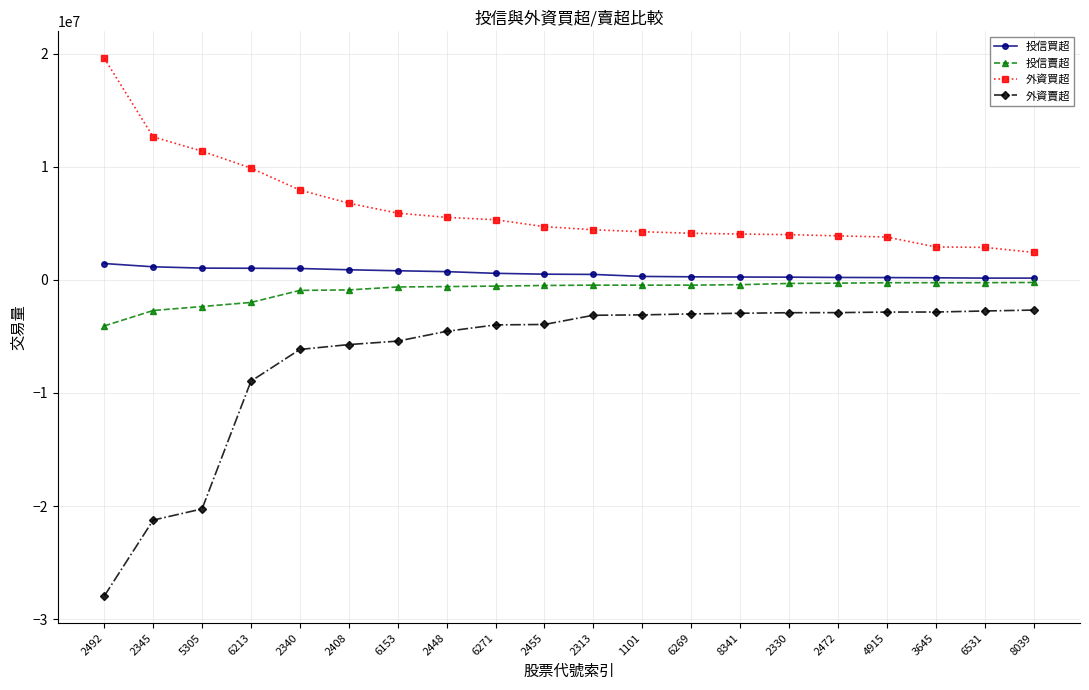

How many data points does each series have?

20